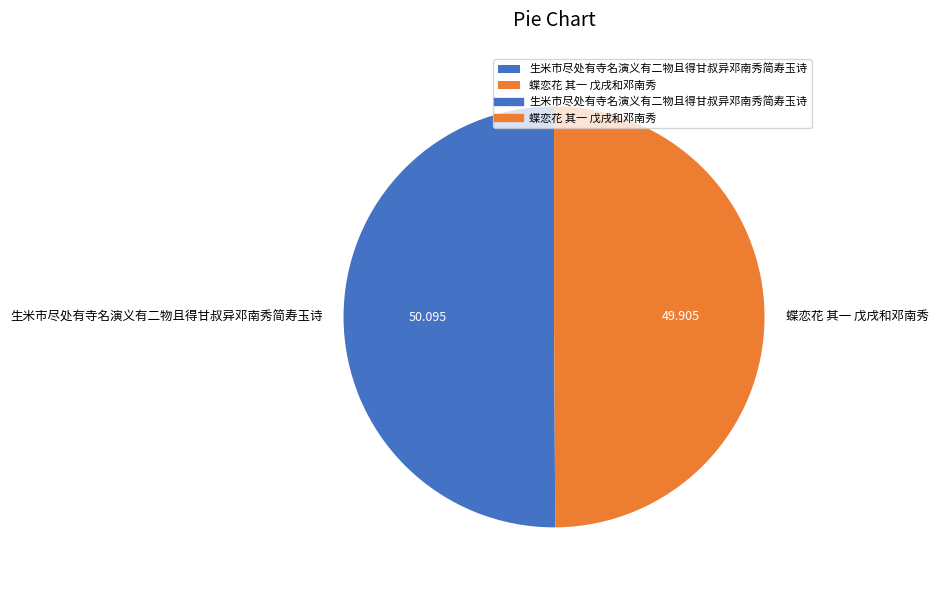

Count the number of slices in the pie.

2